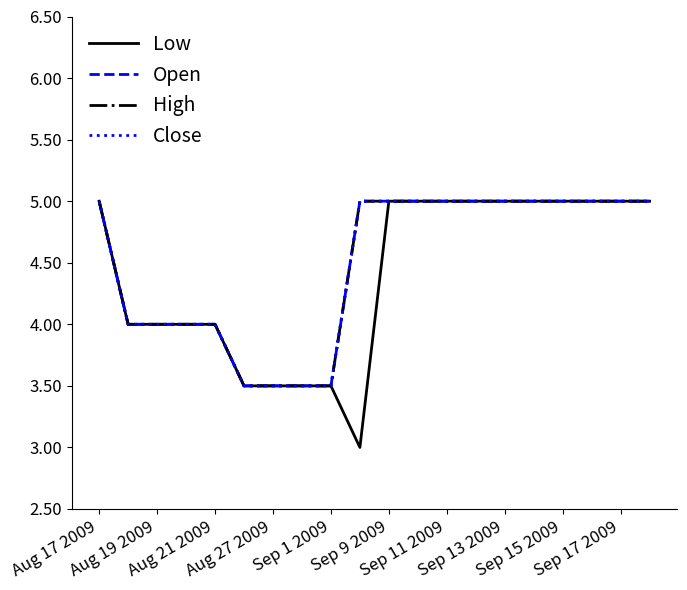

Count the Low values in the range 4 to 5.

15